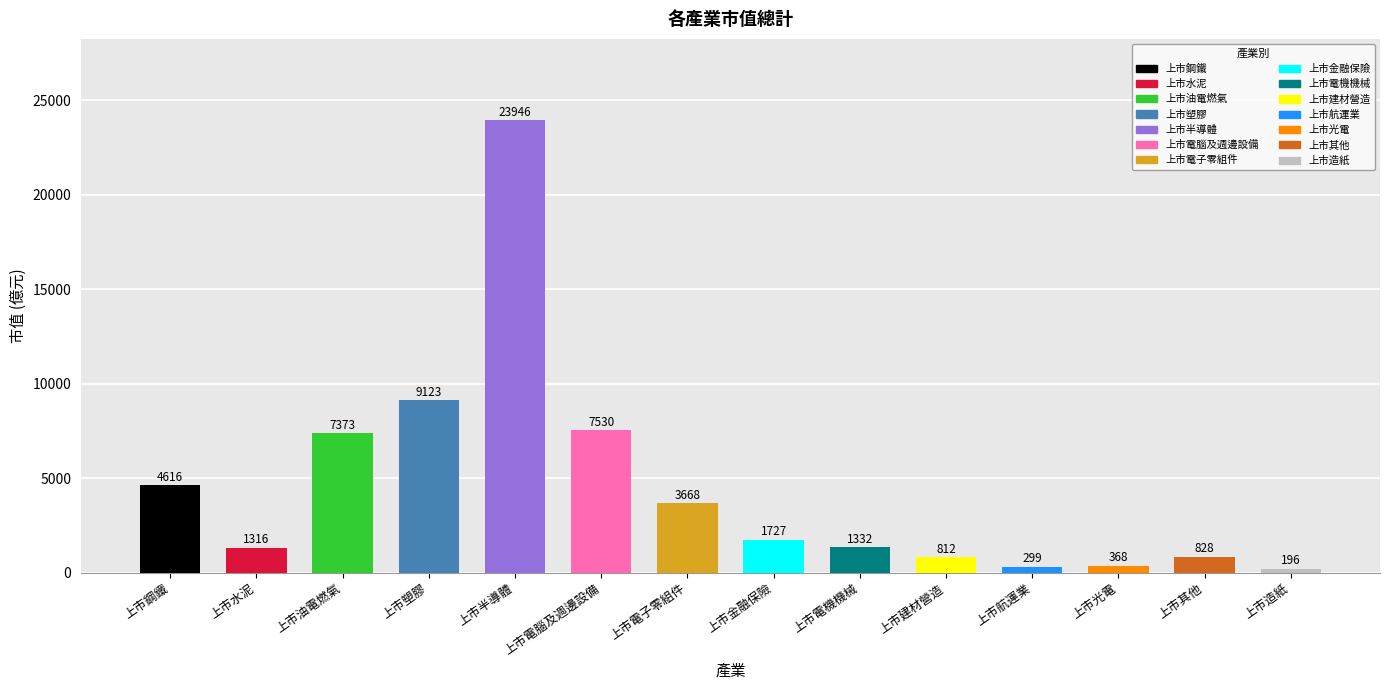

What is the value of the 7th bar from the left?

3668.3